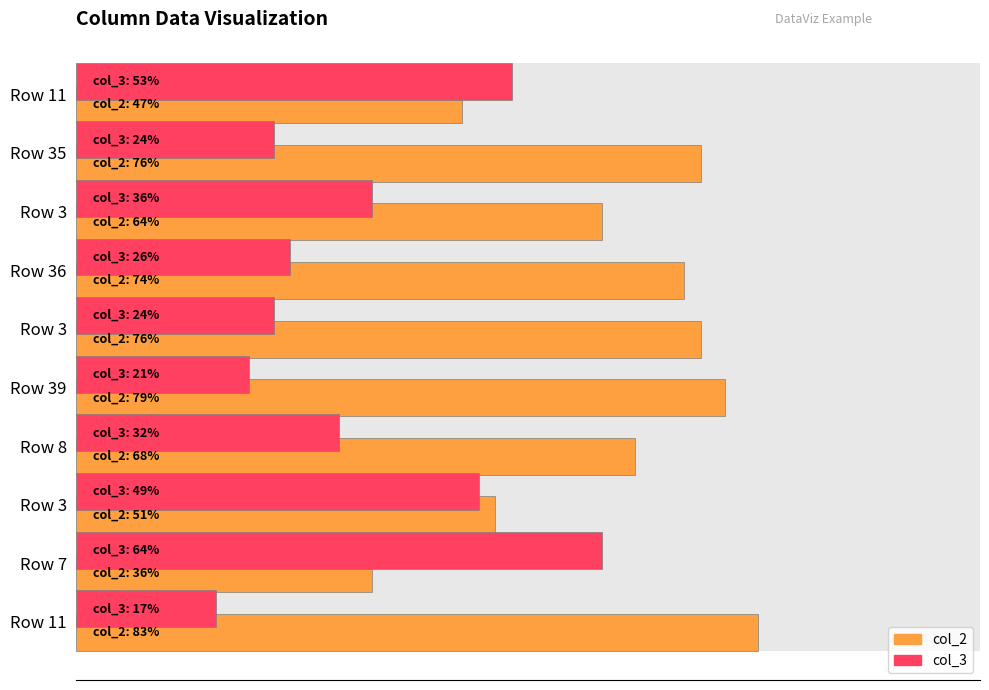

At how many categories does at least one series exceed 41?

10